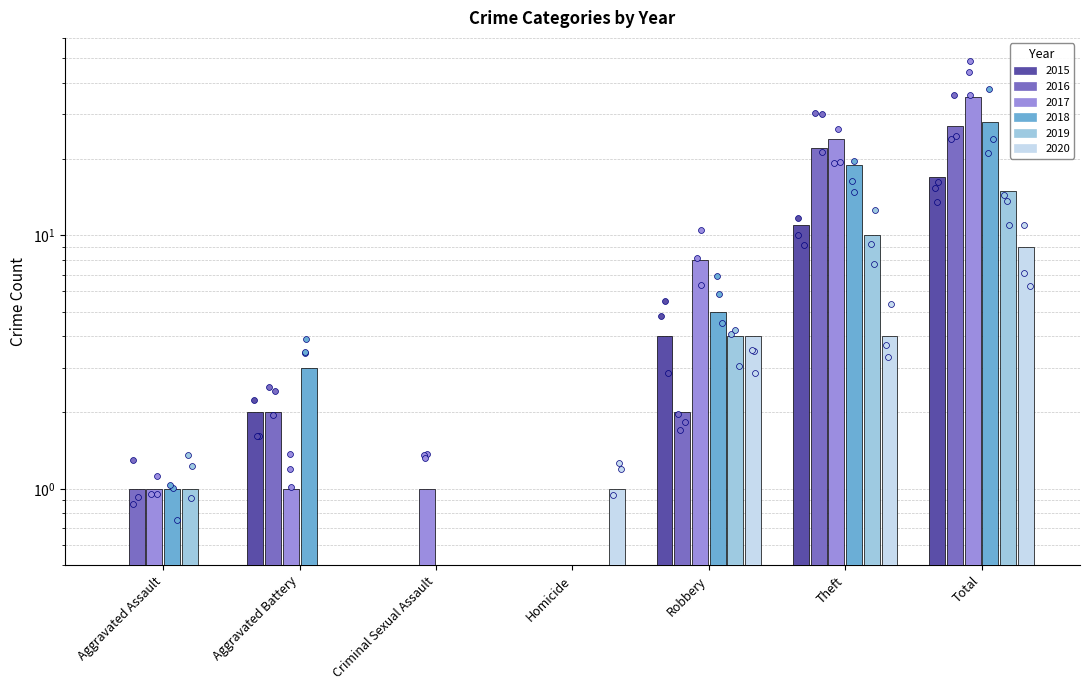

At which category is the sum across all series the highest?

Total